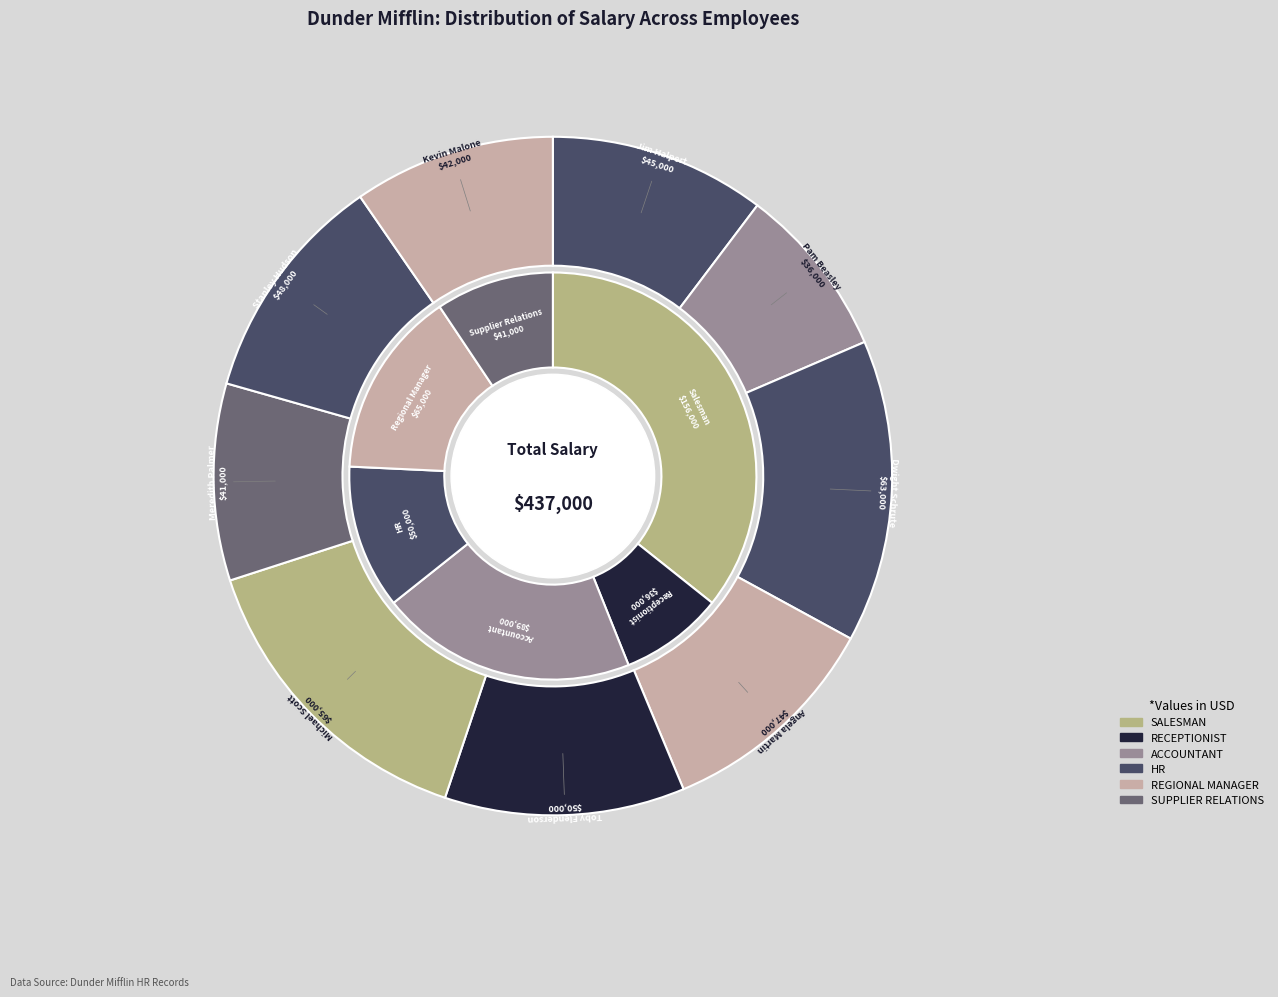

How many slices are in this pie chart?

9